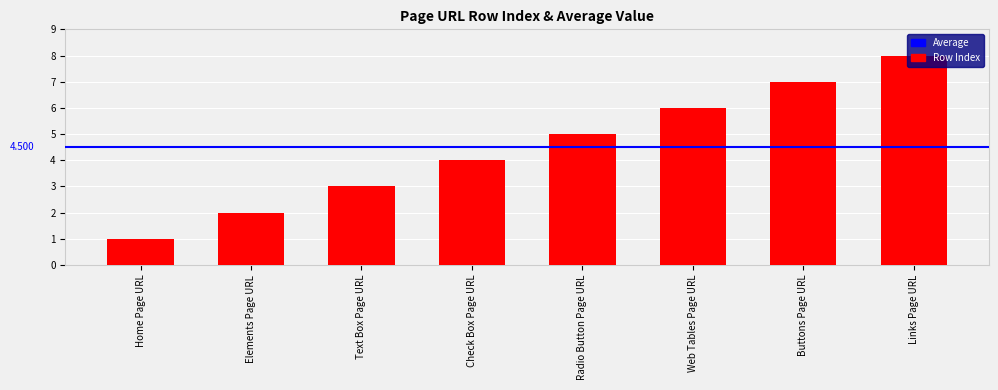

What is the sum of the values at Check Box Page URL and Web Tables Page URL?

10